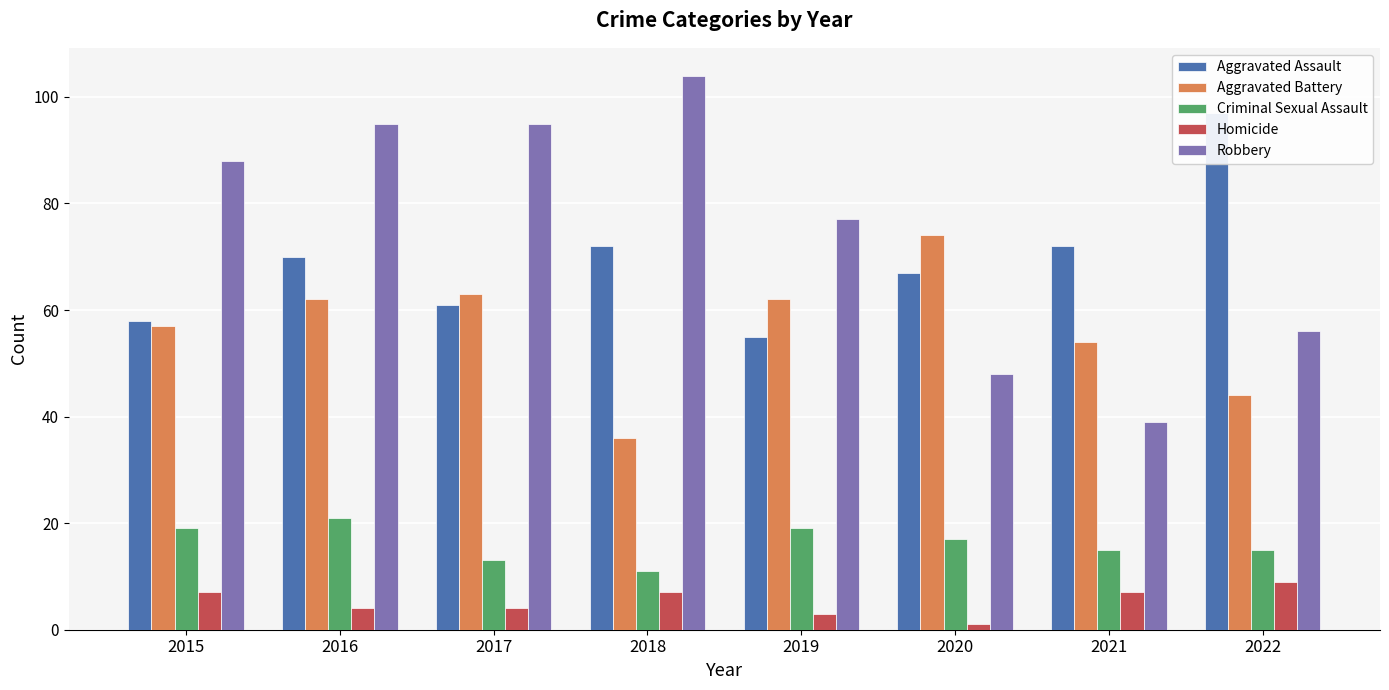

Between 2019 and 2017, which is larger?

2017